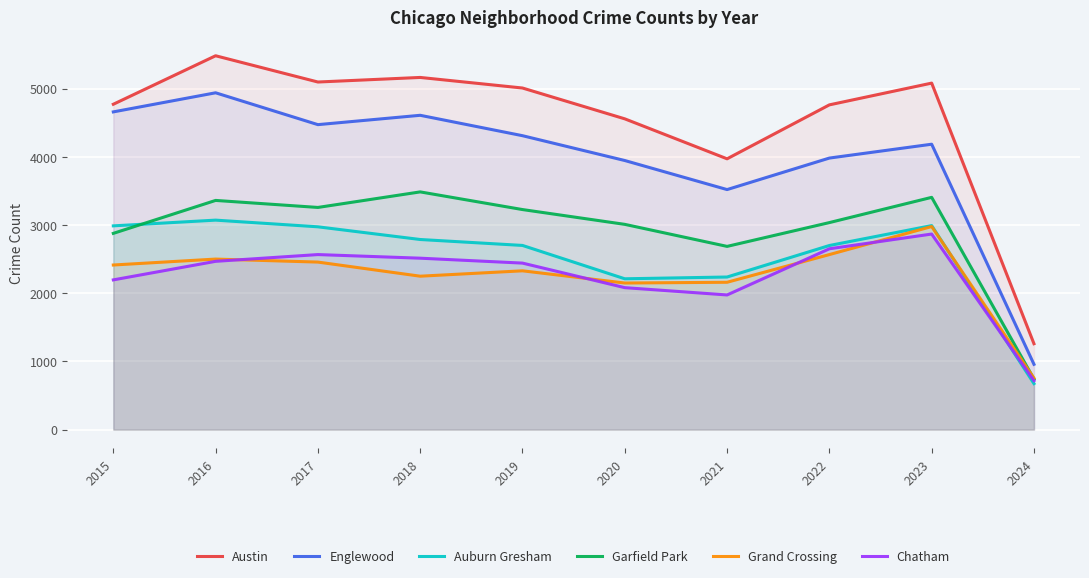

Reading left to right, what are all the values shown in this chart?

Austin: 2015=4770	2016=5481	2017=5096	2018=5163	2019=5008	2020=4556	2021=3970	2022=4761	2023=5080	2024=1259
Englewood: 2015=4658	2016=4938	2017=4471	2018=4608	2019=4309	2020=3945	2021=3519	2022=3981	2023=4184	2024=957
Auburn Gresham: 2015=2987	2016=3071	2017=2973	2018=2787	2019=2700	2020=2211	2021=2237	2022=2699	2023=2991	2024=674
Garfield Park: 2015=2877	2016=3360	2017=3257	2018=3485	2019=3226	2020=3009	2021=2686	2022=3035	2023=3405	2024=741
Grand Crossing: 2015=2413	2016=2500	2017=2456	2018=2249	2019=2328	2020=2149	2021=2160	2022=2566	2023=2977	2024=754
Chatham: 2015=2195	2016=2467	2017=2566	2018=2513	2019=2441	2020=2081	2021=1974	2022=2651	2023=2867	2024=717